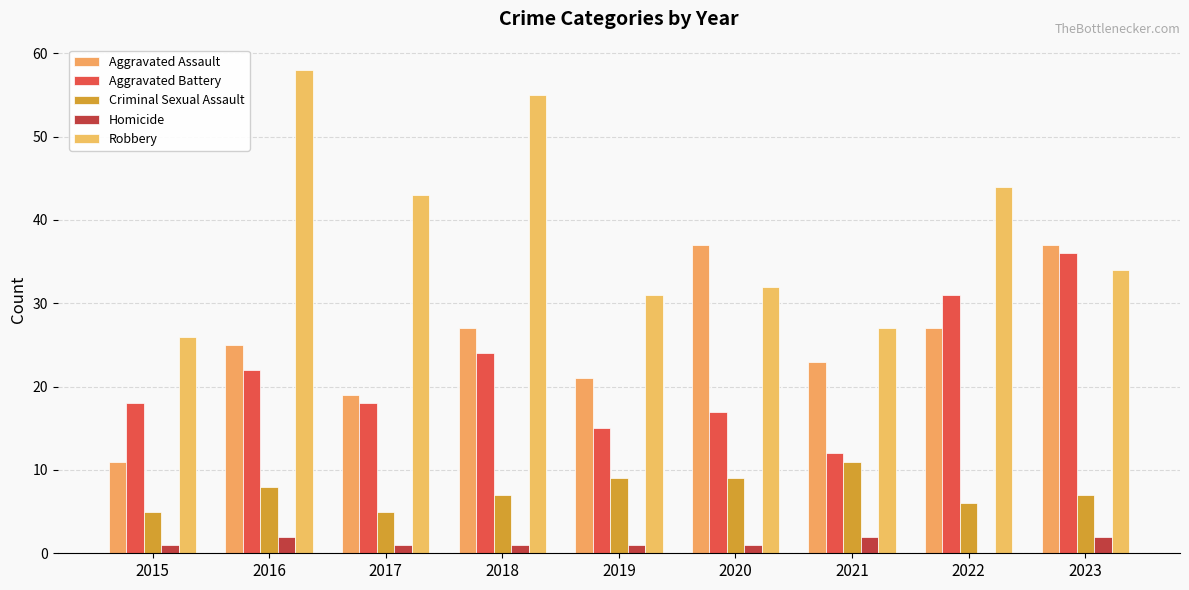

Which category has the highest value in the Robbery series?

2016